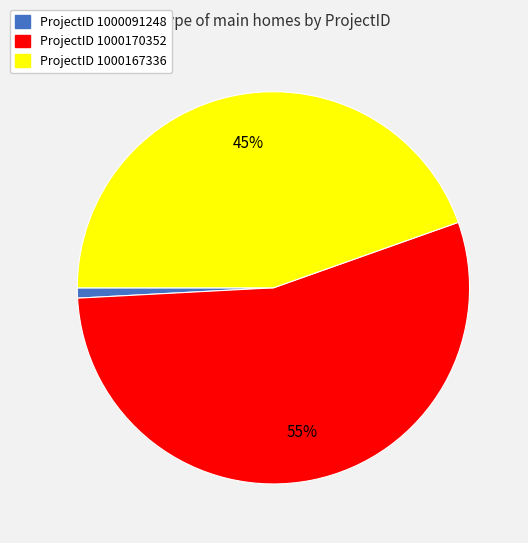

Count the number of slices in the pie.

3